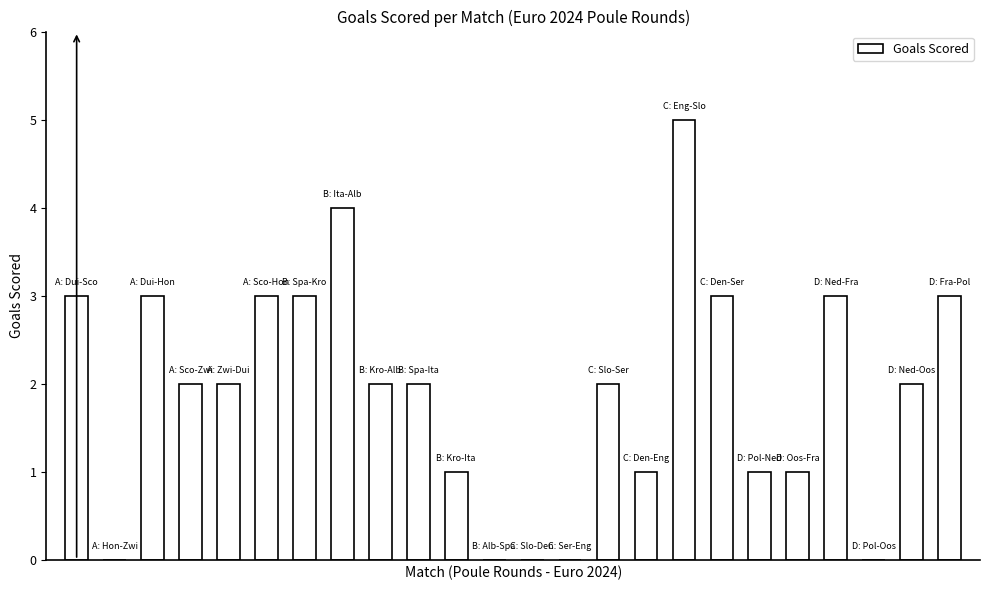

What is the greatest value displayed?

5